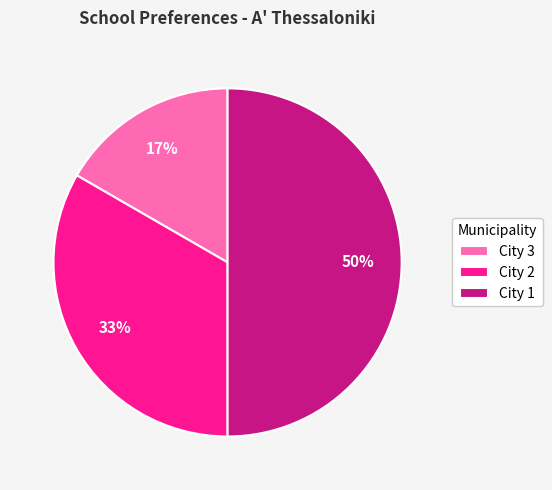

Is City 2 the majority of the pie?

No